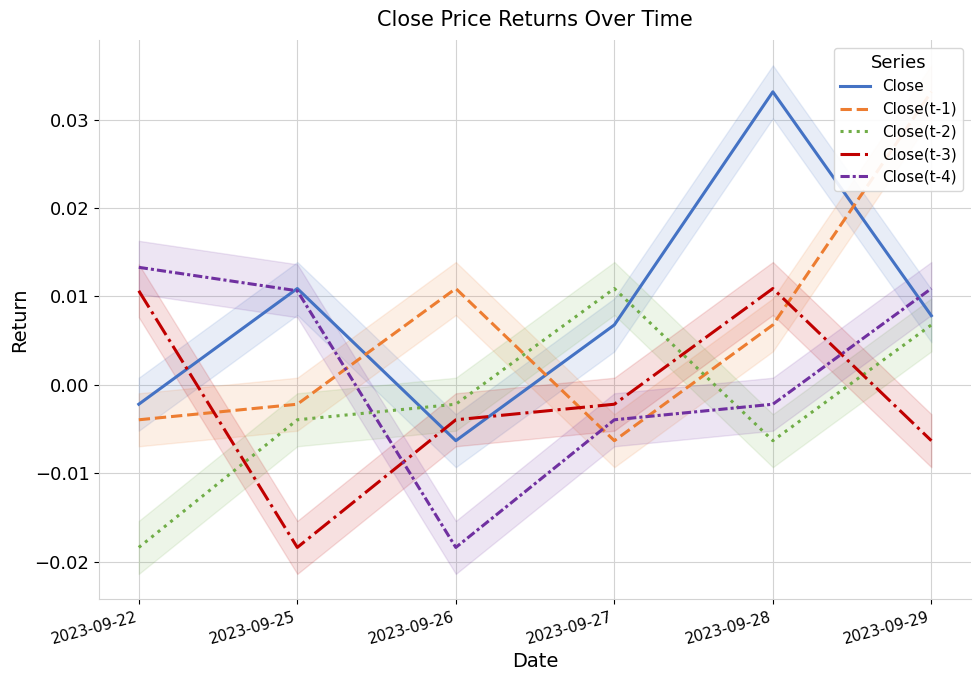

How many categories are shown in the chart?

6